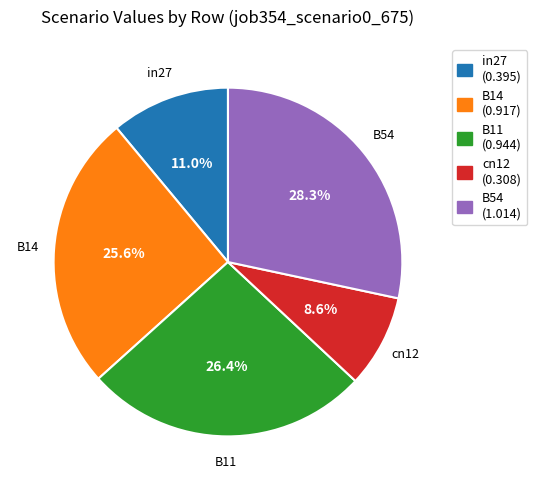

To the nearest percent, what is the average slice percentage?

20%